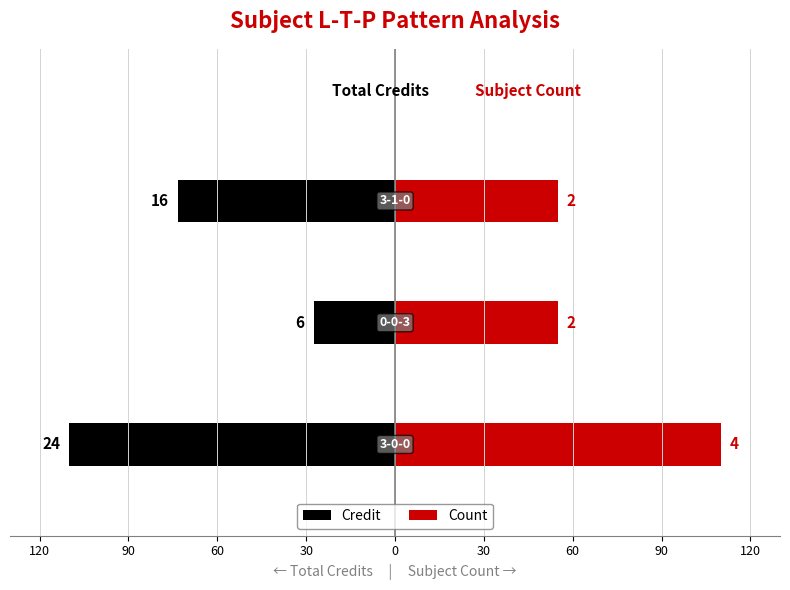

Are the bars grouped side by side (vs. stacked)?

Yes